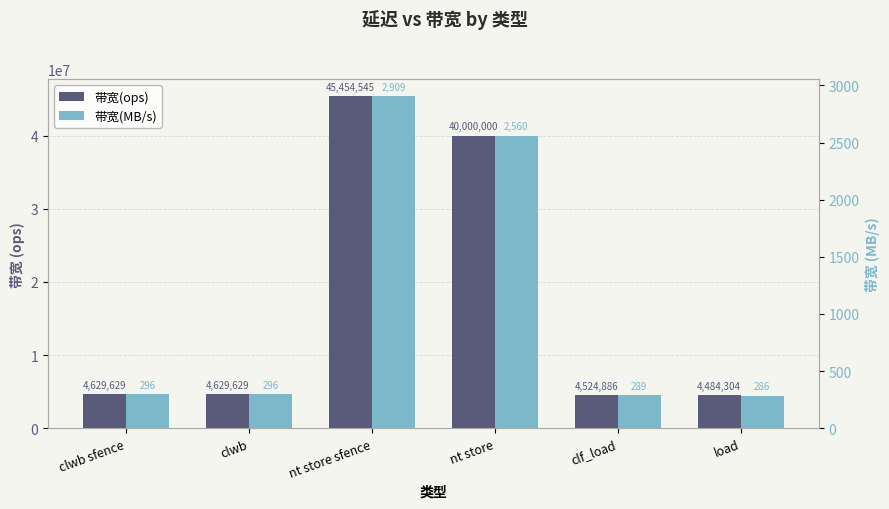

Is it true that 带宽(MB/s) equals 2909 at nt store sfence?

True